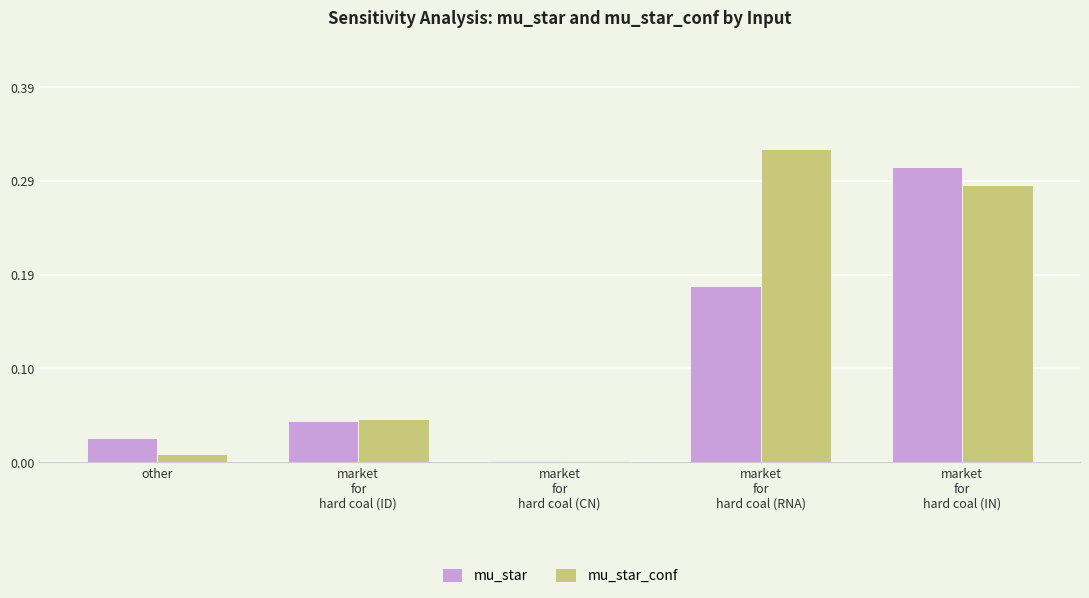

What are all the series names shown in the legend?

mu_star, mu_star_conf